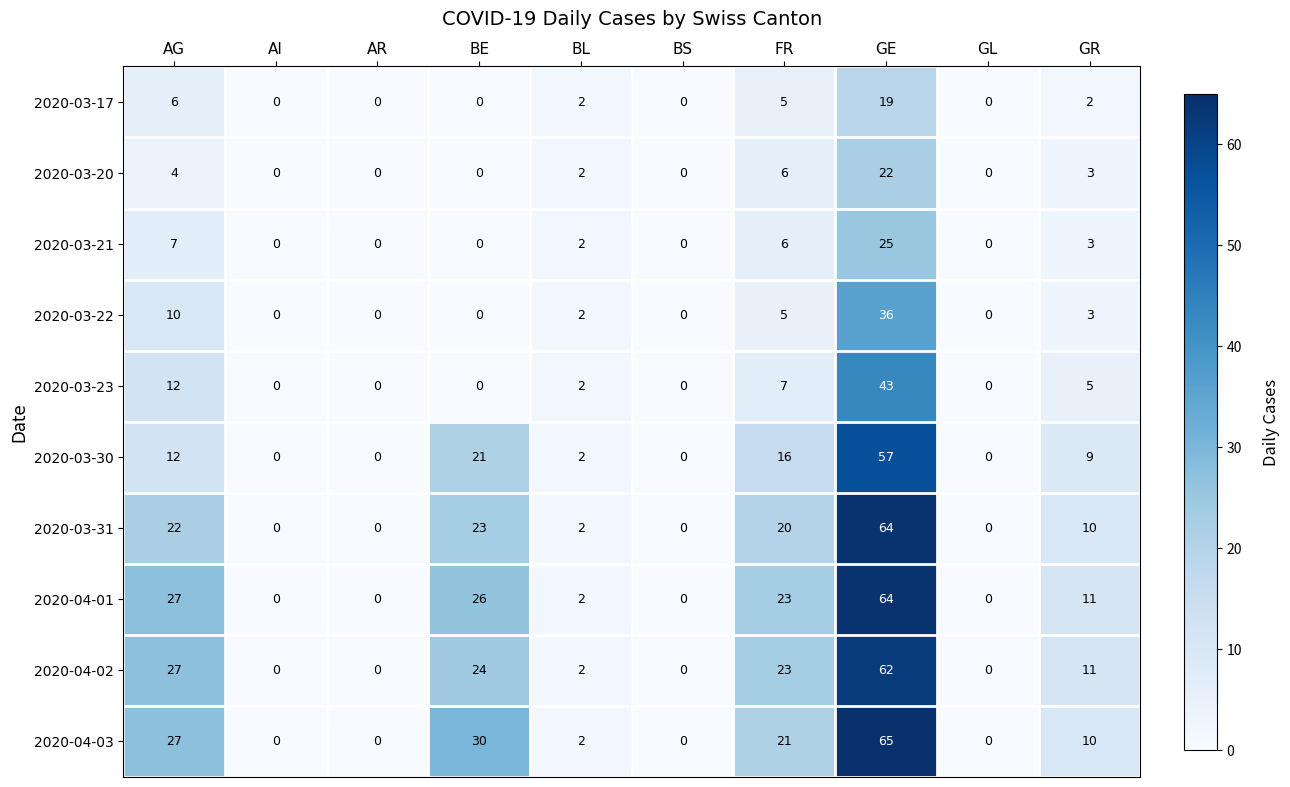

What is the spread (max minus min) of values at GR?

9